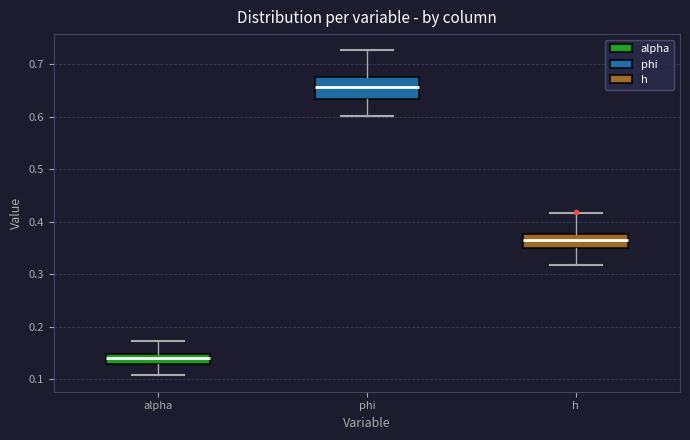

Comparing the boxes themselves (not the whiskers), which one is the tallest?

phi